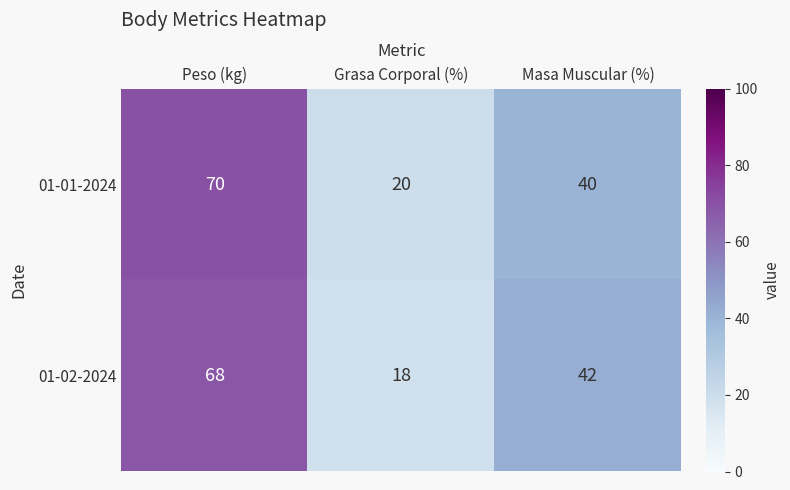

Reading left to right, extract all data points from this chart.

01-01-2024: 70	20	40
01-02-2024: 68	18	42